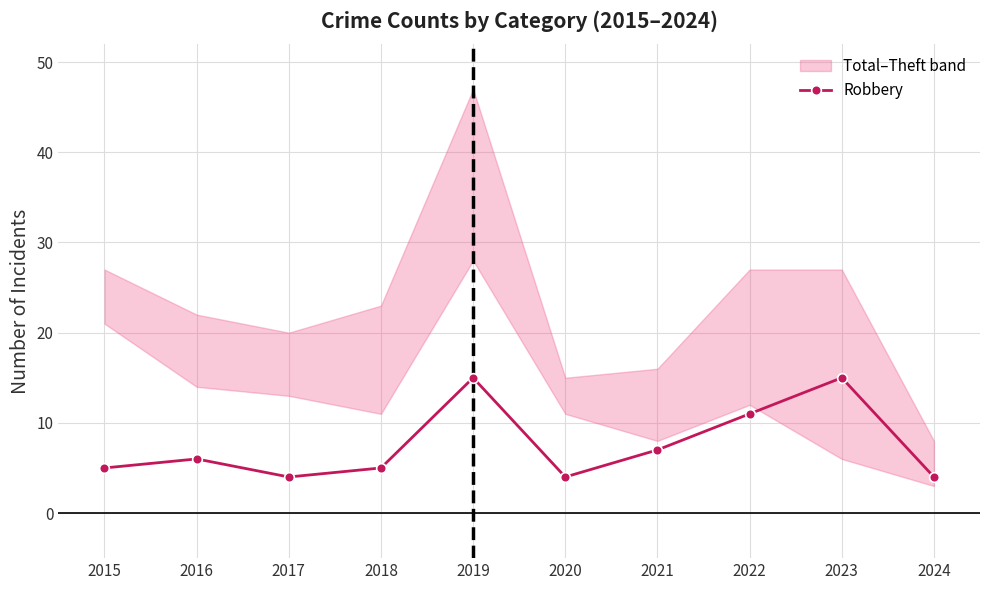

Between 2023 and 2019, which is larger?

2023